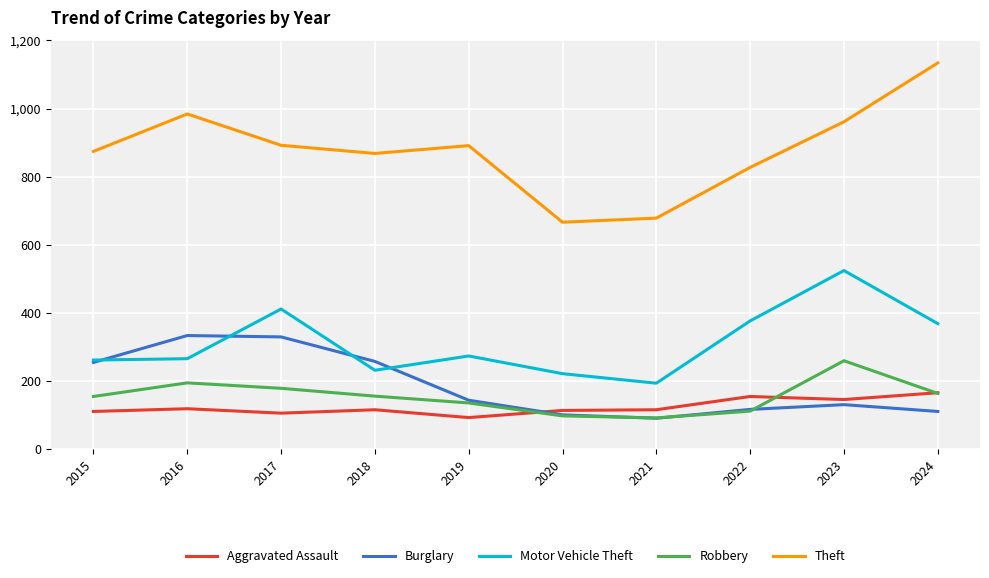

What is the average value of the Motor Vehicle Theft series?

312